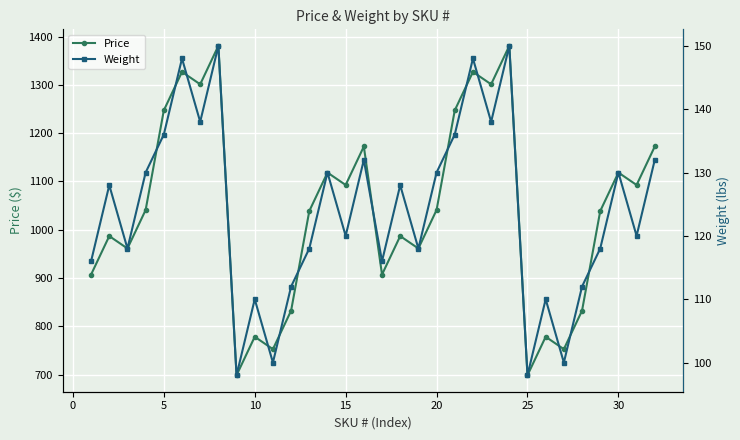

What is the maximum value for Price?

1380.8